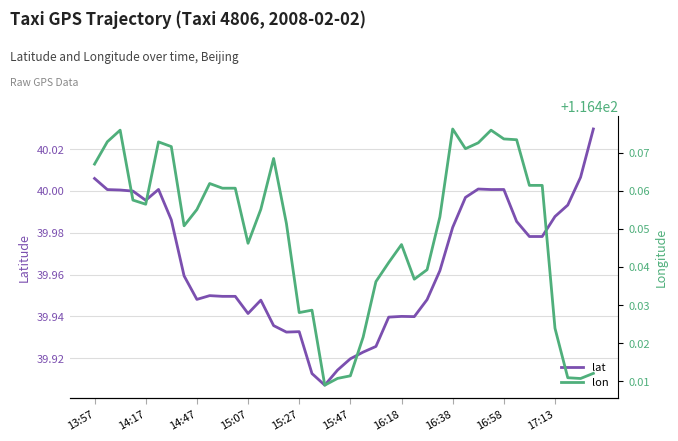

The lat series shows 59.2 at 15:27. True or false?

False